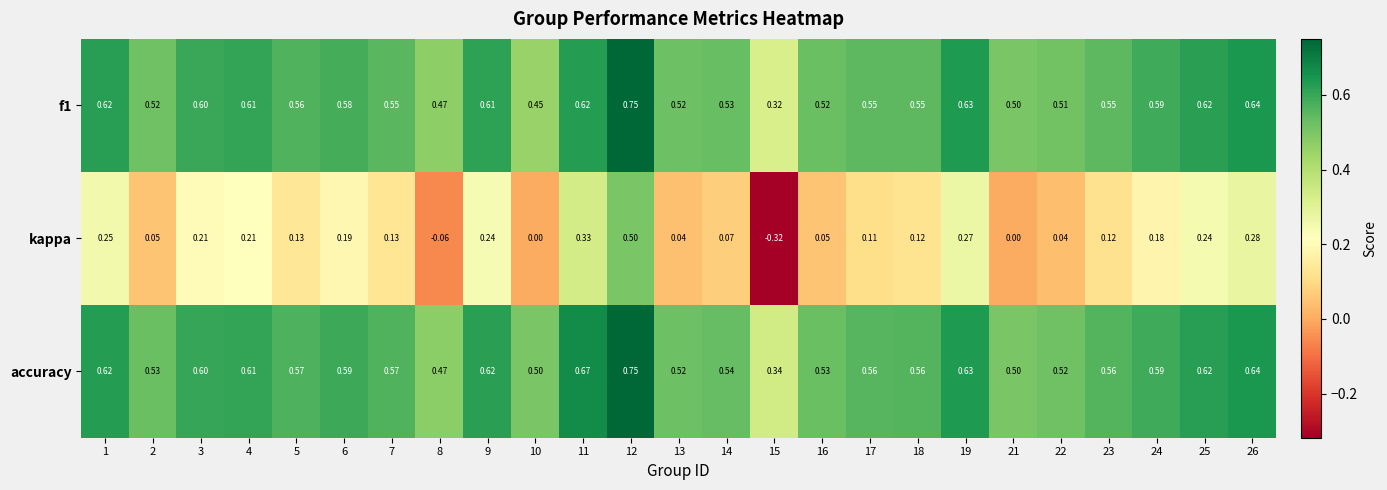

Which series changed the most between 14 and 18?

kappa